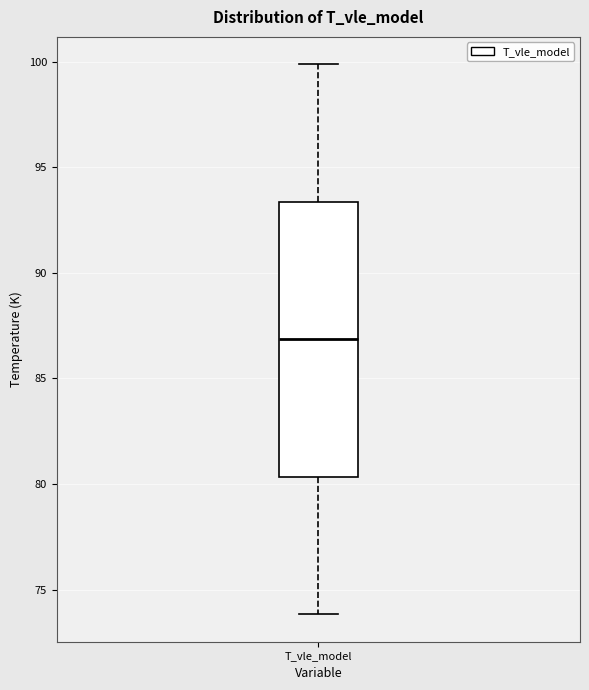

Read this box plot against the y-axis: the position of the median line, the range covered by the box, and the ends of both whiskers. The values are not printed on the chart, so give them approximately, as read against the axis.

median 87.0, box 80.5 to 93.5, whiskers 74.0 to 100.0